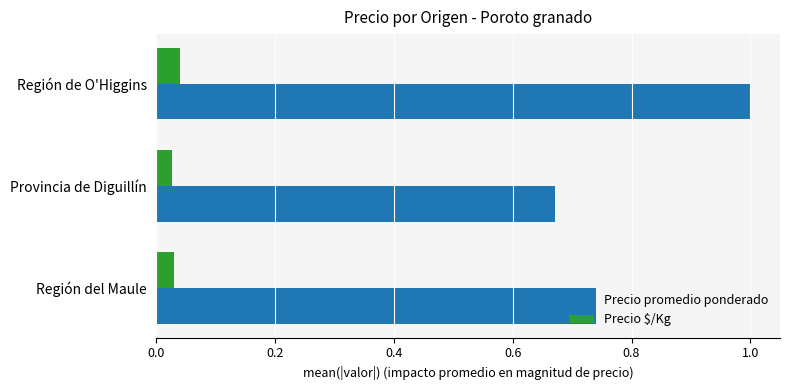

The Precio promedio ponderado series shows 1.2 at Región del Maule. True or false?

False